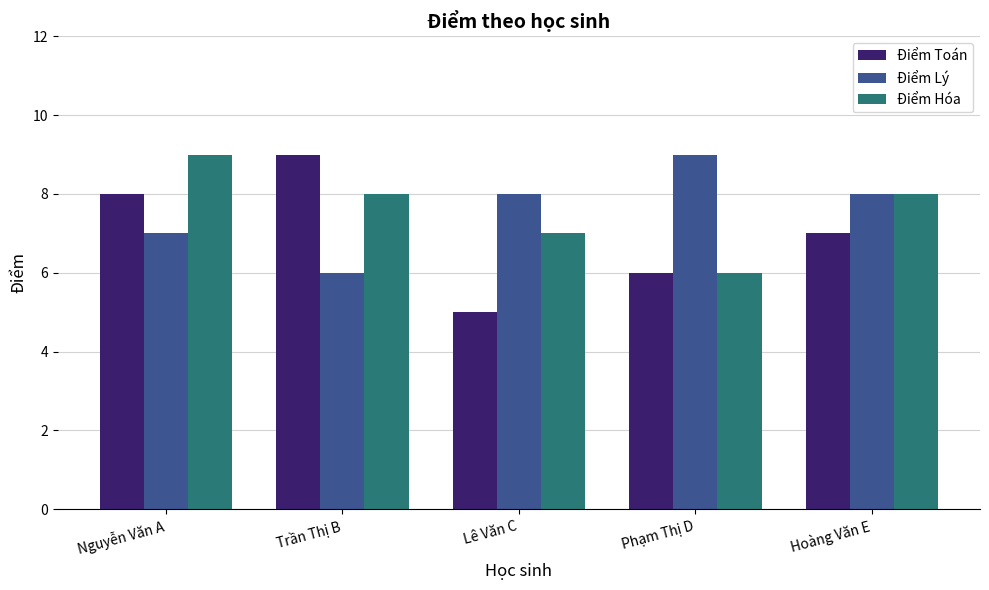

Reading right to left, transcribe all the data shown in this chart.

Điểm Toán: Hoàng Văn E=7	Phạm Thị D=6	Lê Văn C=5	Trần Thị B=9	Nguyễn Văn A=8
Điểm Lý: Hoàng Văn E=8	Phạm Thị D=9	Lê Văn C=8	Trần Thị B=6	Nguyễn Văn A=7
Điểm Hóa: Hoàng Văn E=8	Phạm Thị D=6	Lê Văn C=7	Trần Thị B=8	Nguyễn Văn A=9